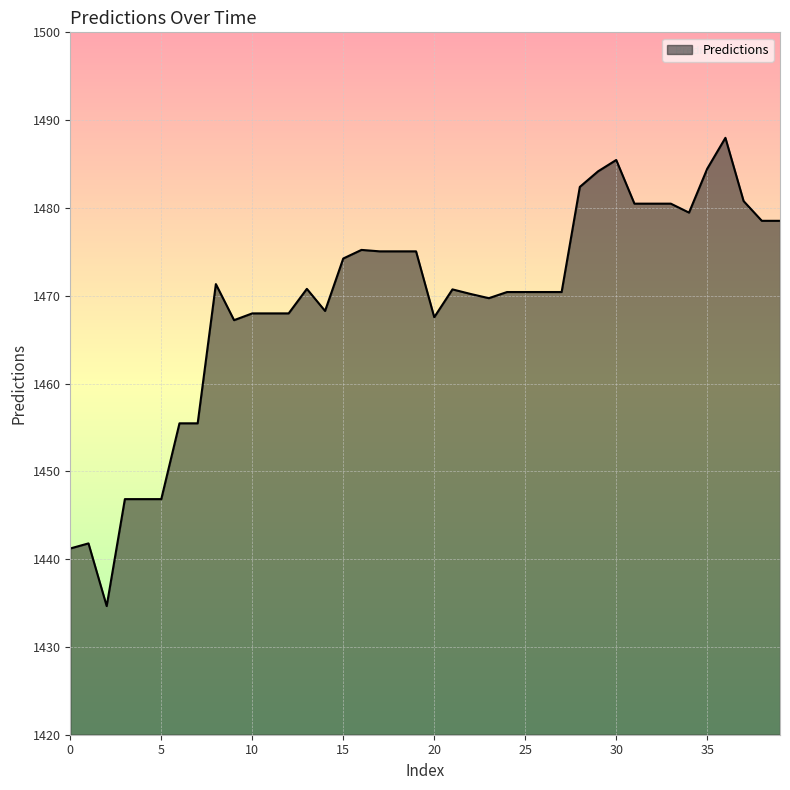

What is the maximum value shown in the chart?

1488.0